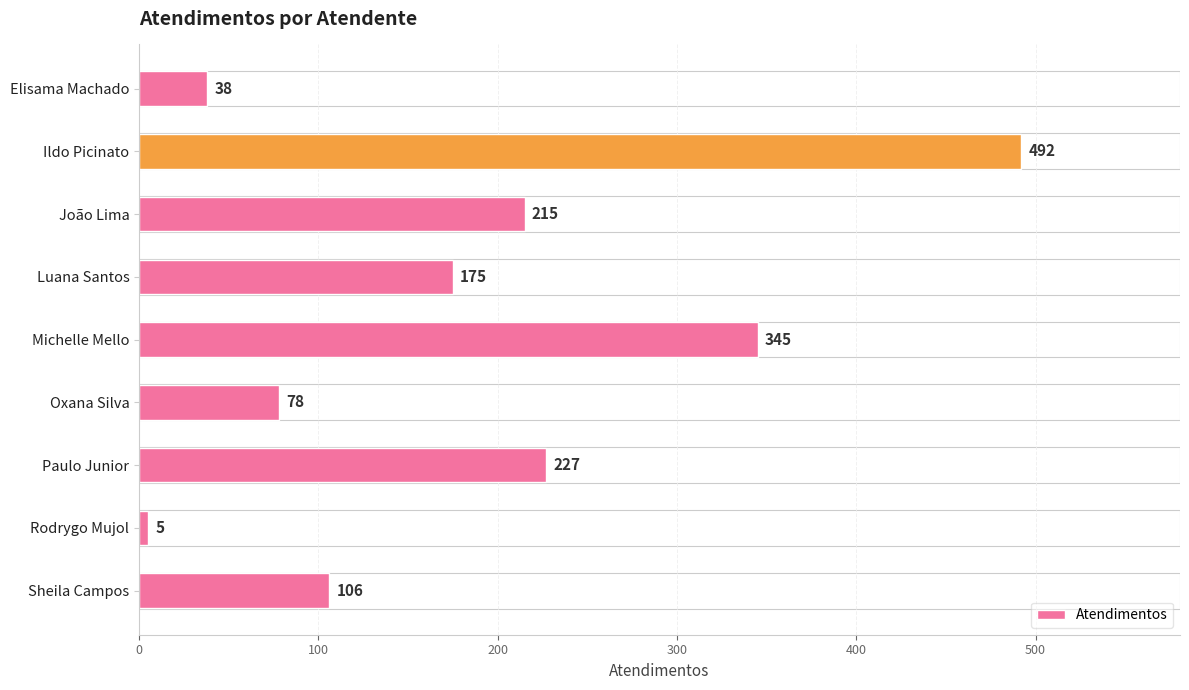

True or false: the data shows 38 at Elisama Machado.

True